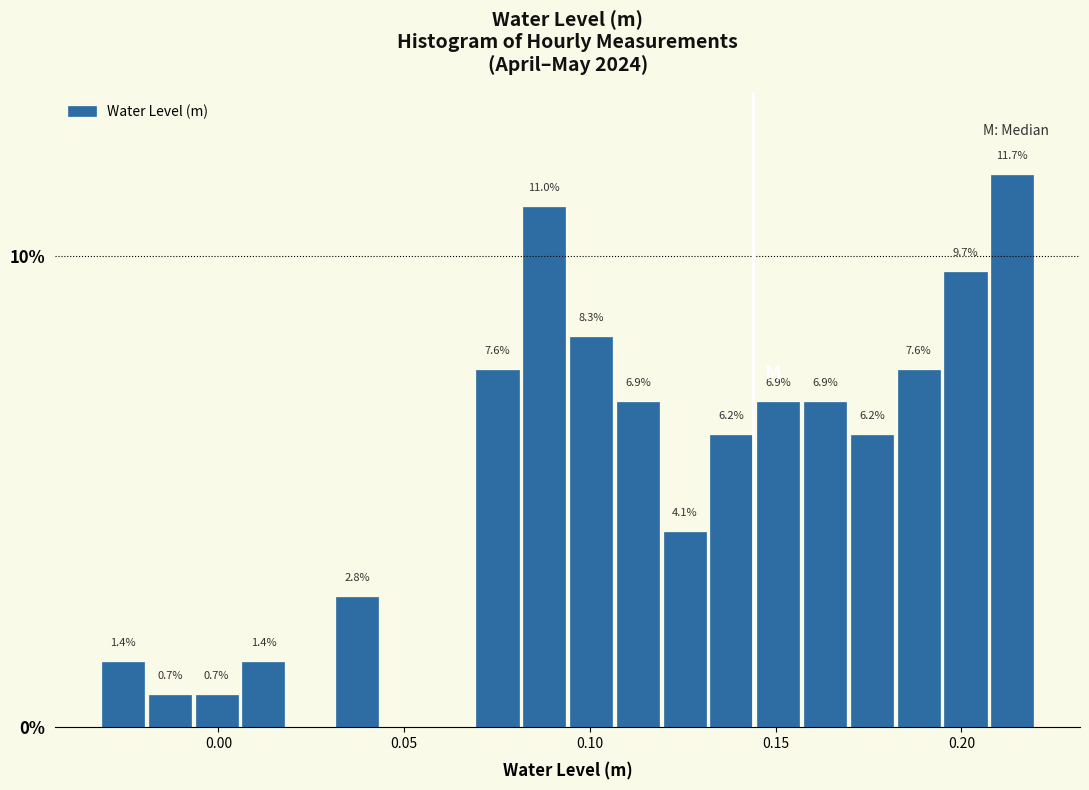

Around what value on the x-axis is the tallest bar? Give the approximate position of its centre, as read against the axis.

0.215